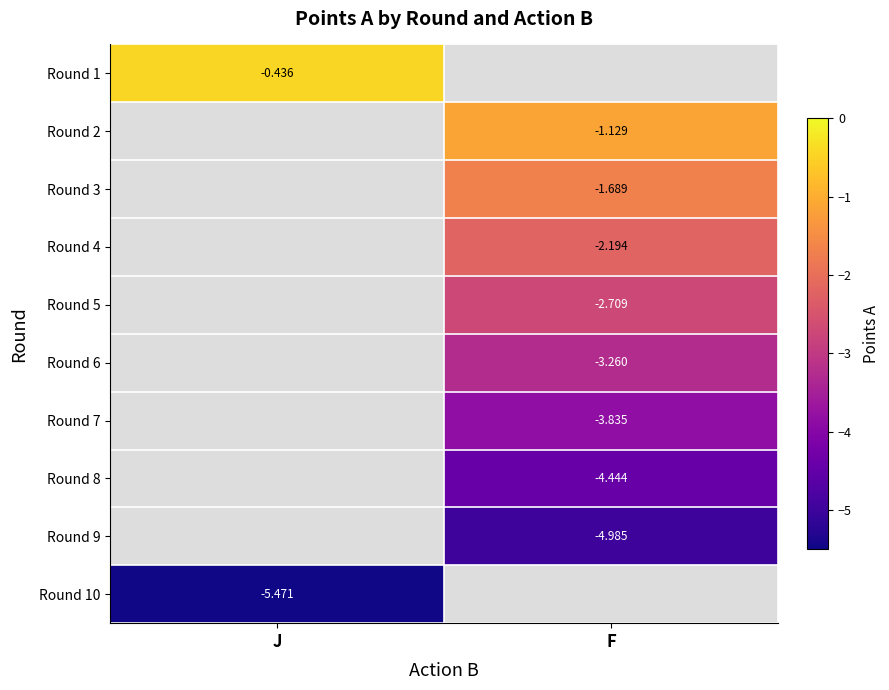

What value does the Round 4 series have at F?

-2.2